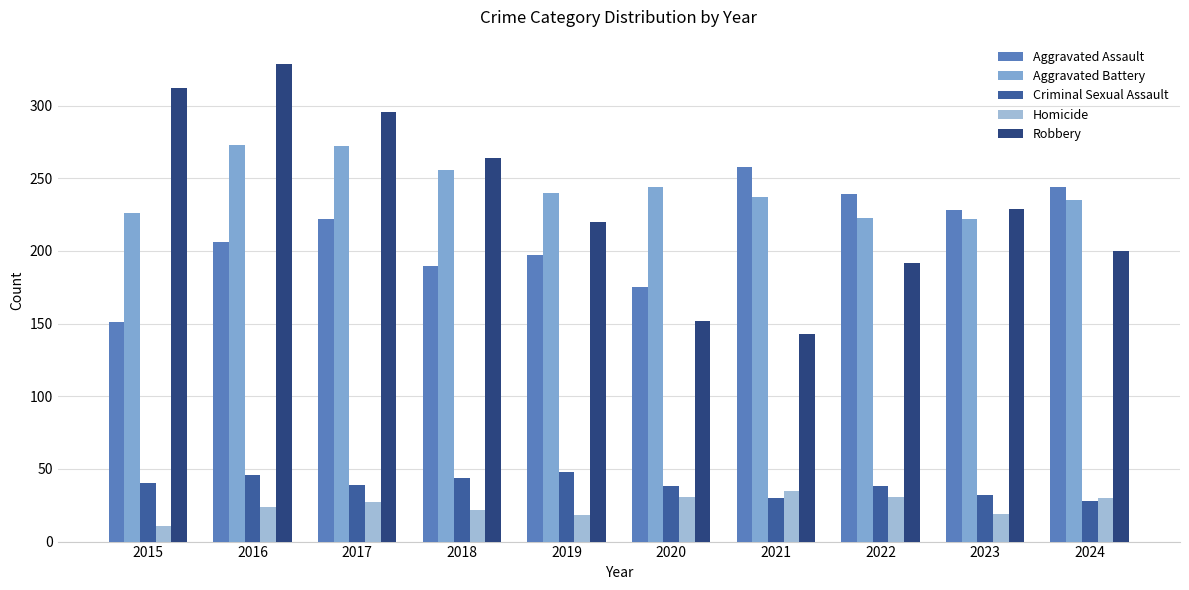

Rank the series at 2018 from lowest to highest value.

Homicide, Criminal Sexual Assault, Aggravated Assault, Aggravated Battery, Robbery